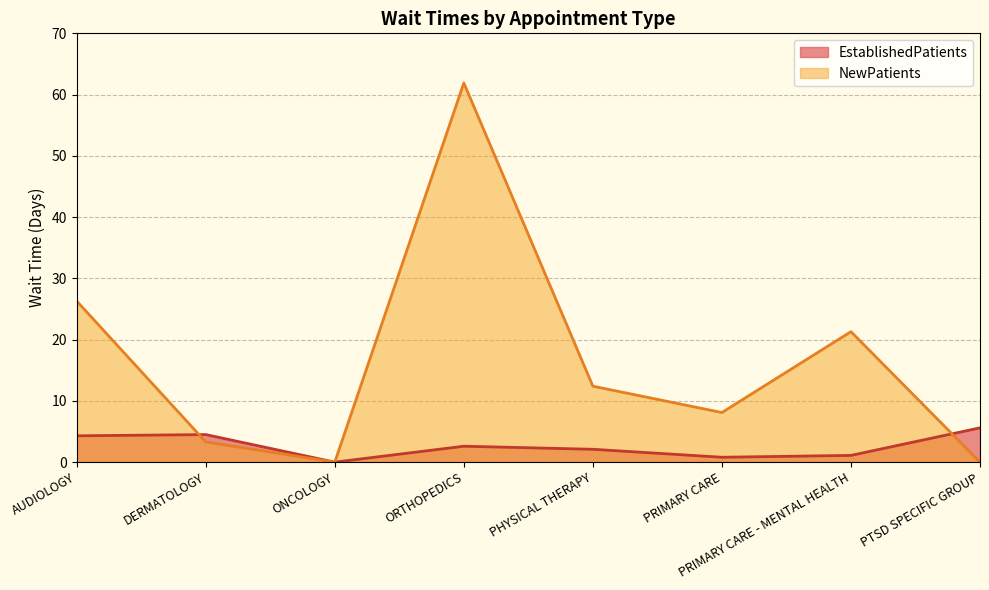

How many values in the EstablishedPatients series are below 2?

3